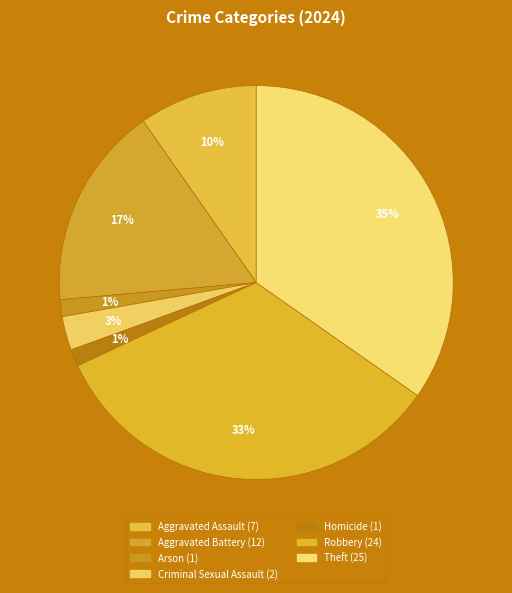

Does Robbery represent more than half of the total?

No